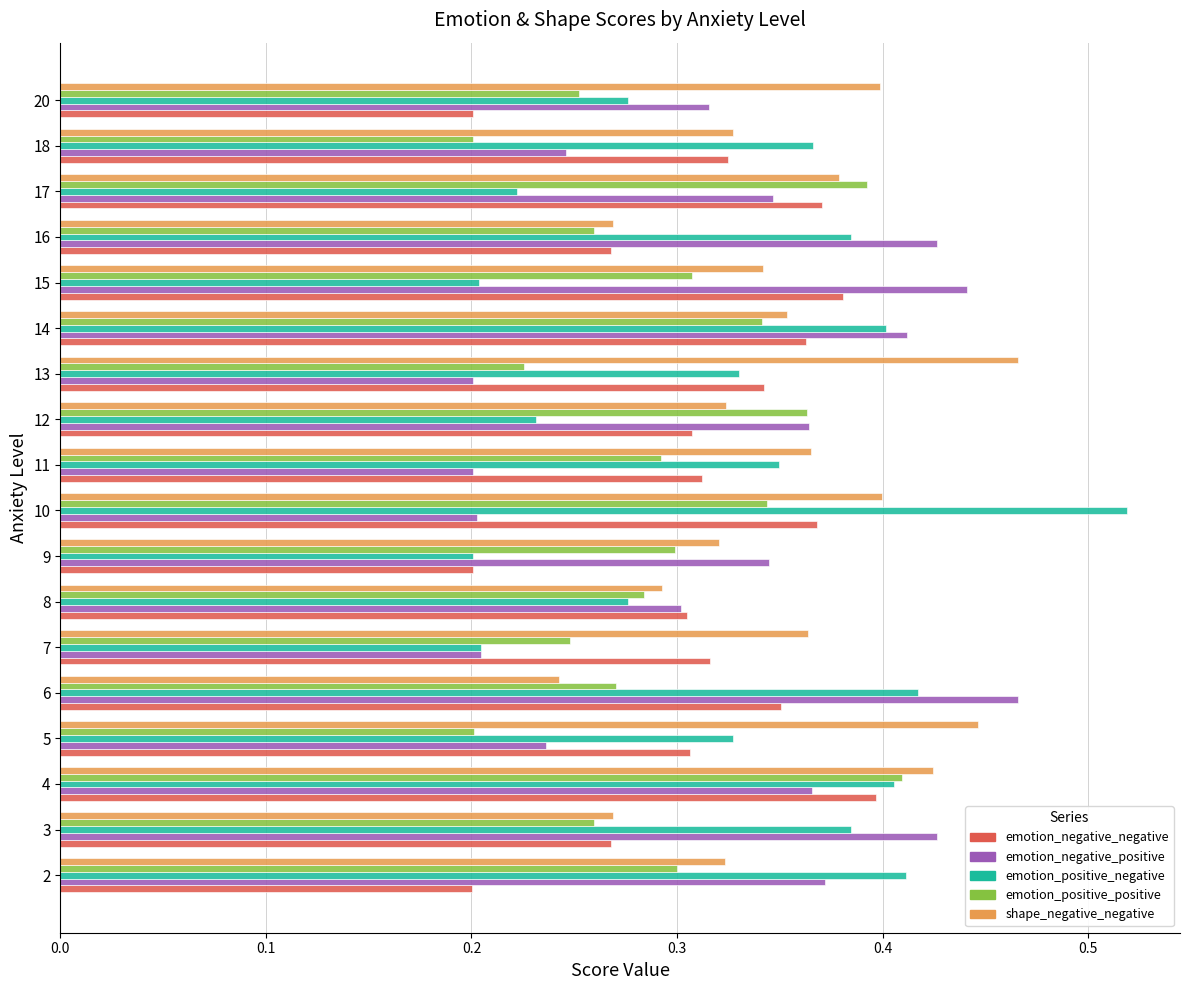

At which label does shape_negative_negative reach its peak?

13